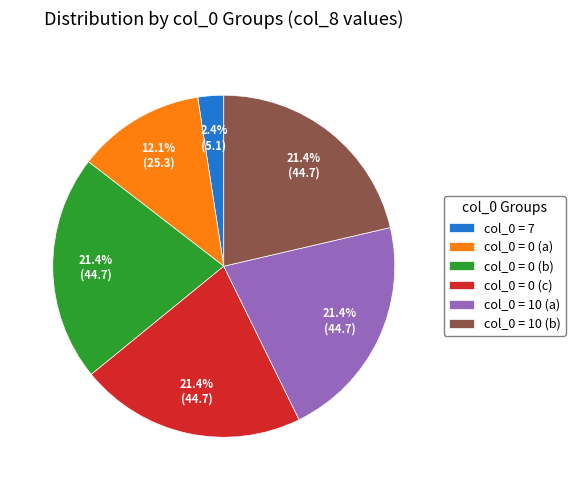

Combined, what portion of the pie is col_0 = 0 (b) and col_0 = 0 (a)?

33.5%